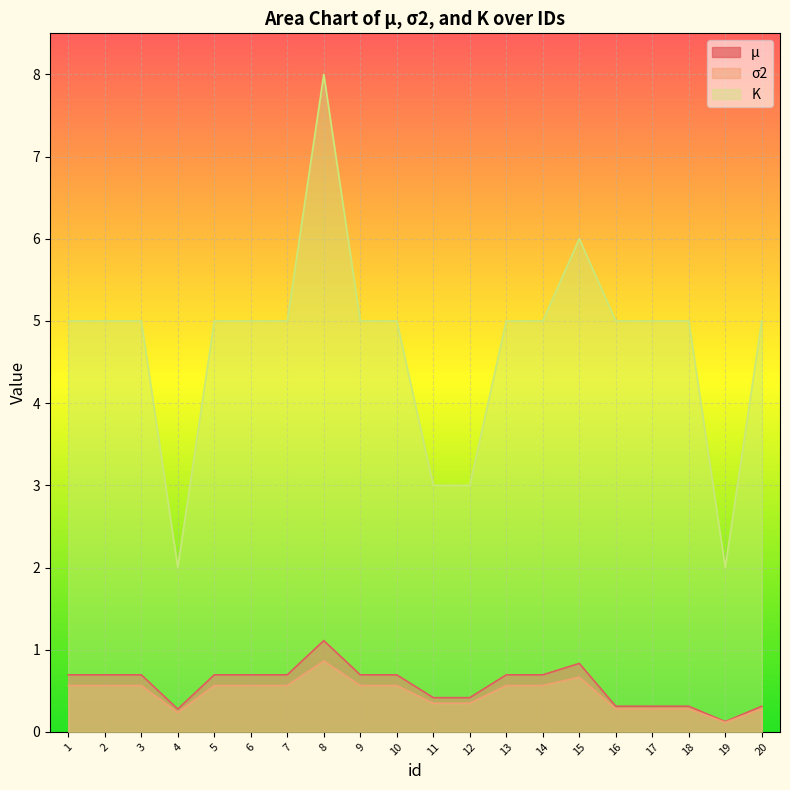

Which series has the largest total across all categories?

K